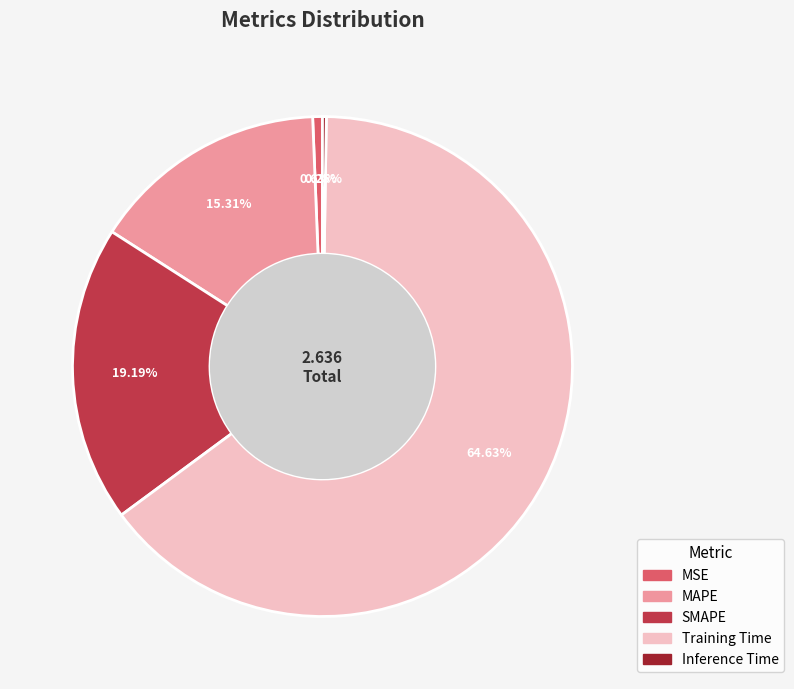

To the nearest percent, what percentage of the pie is Training Time?

65%